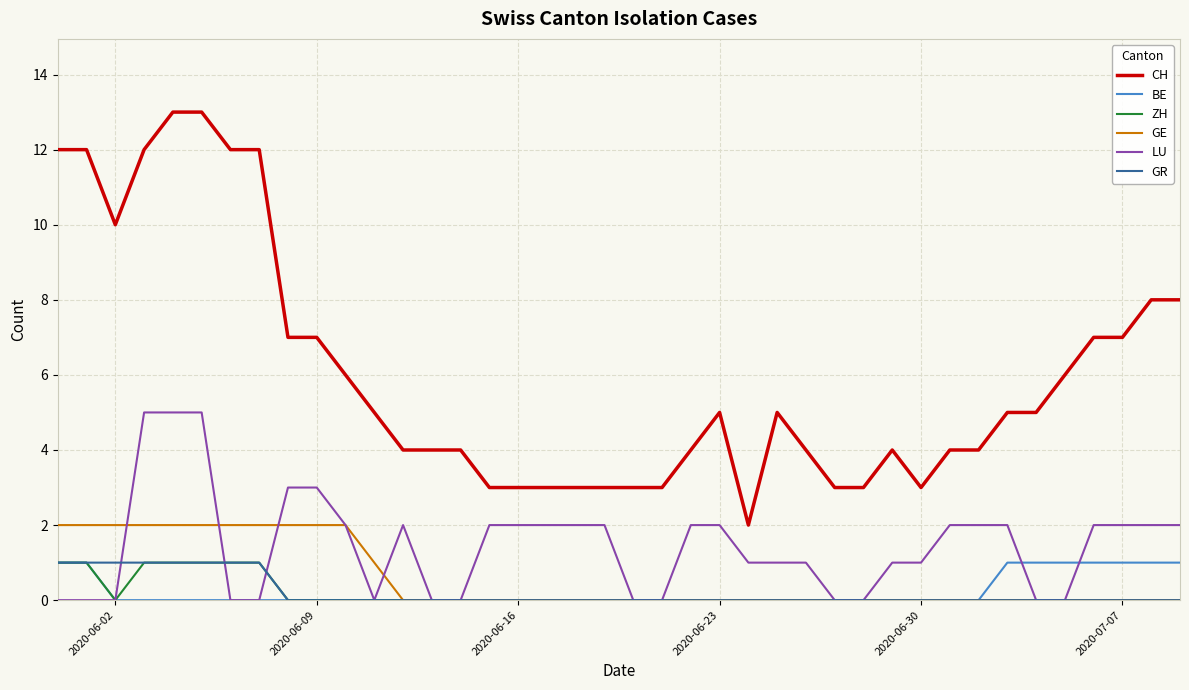

Which series has the largest total across all categories?

CH